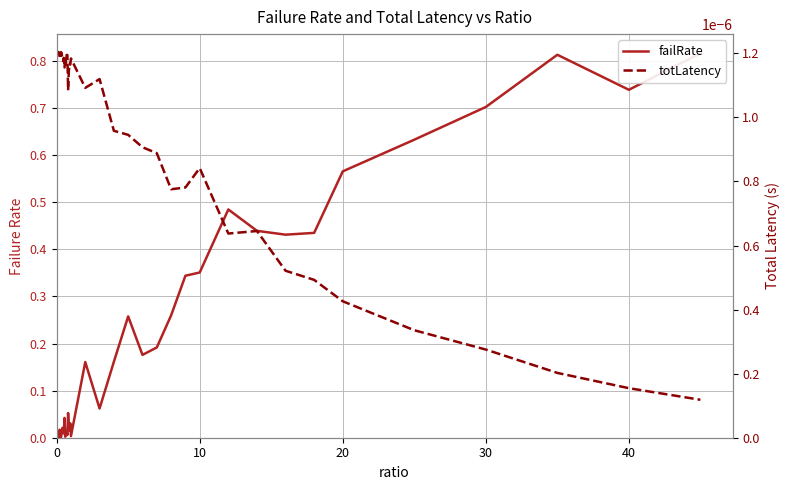

What is the average value of the failRate series?

0.2